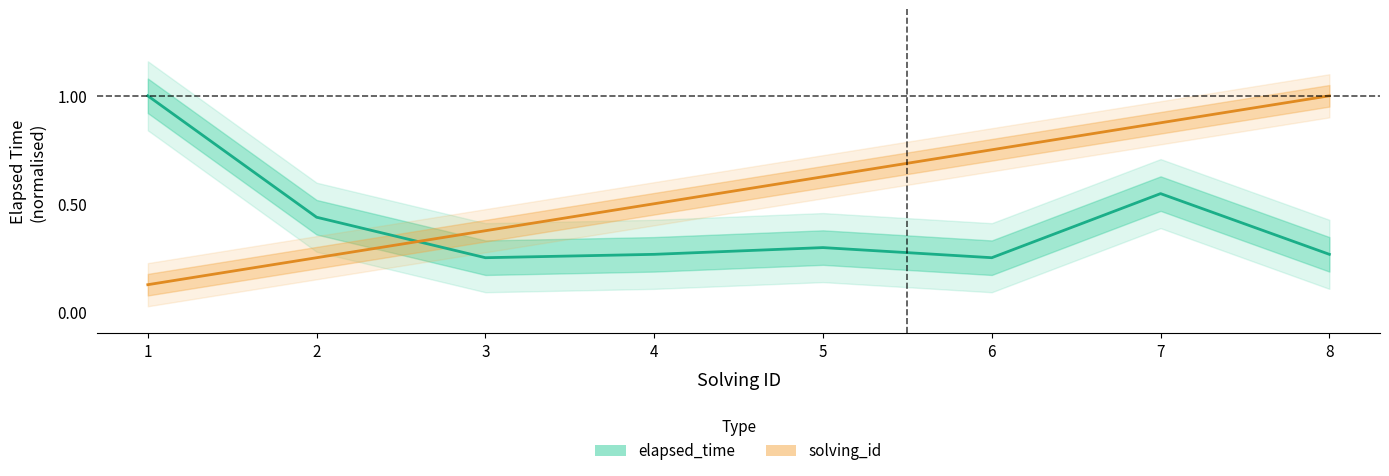

How many interior local valleys does the elapsed_time series have?

2